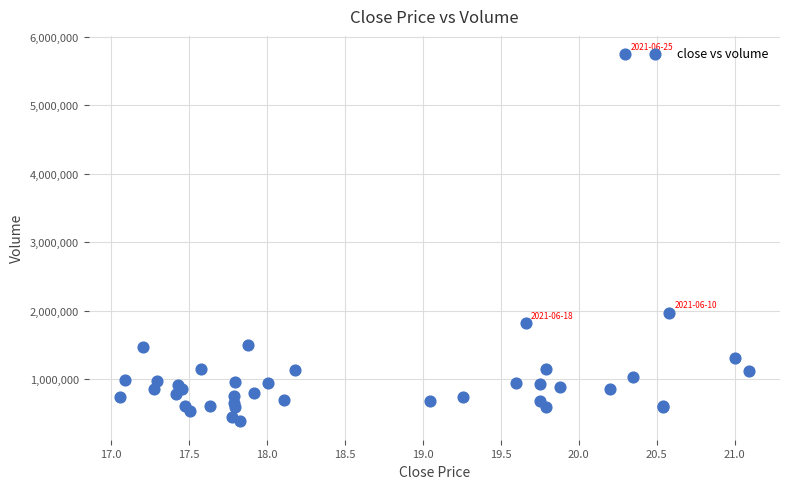

What Y value in the scatter plot is closest to 3063600?

1966900